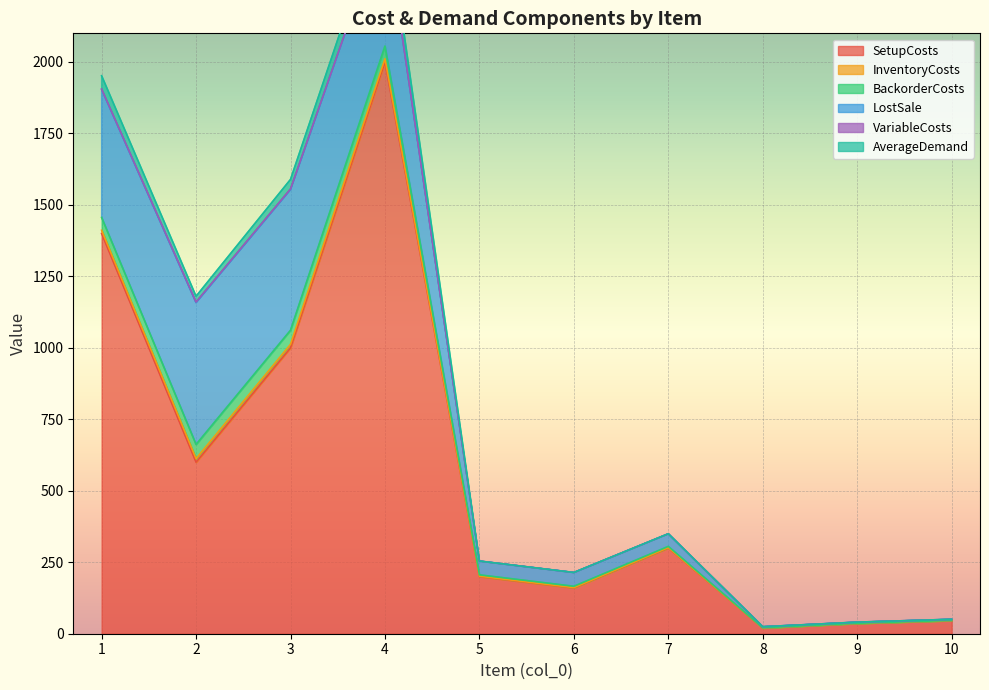

What is the spread (max minus min) of values at 1?

1398.8